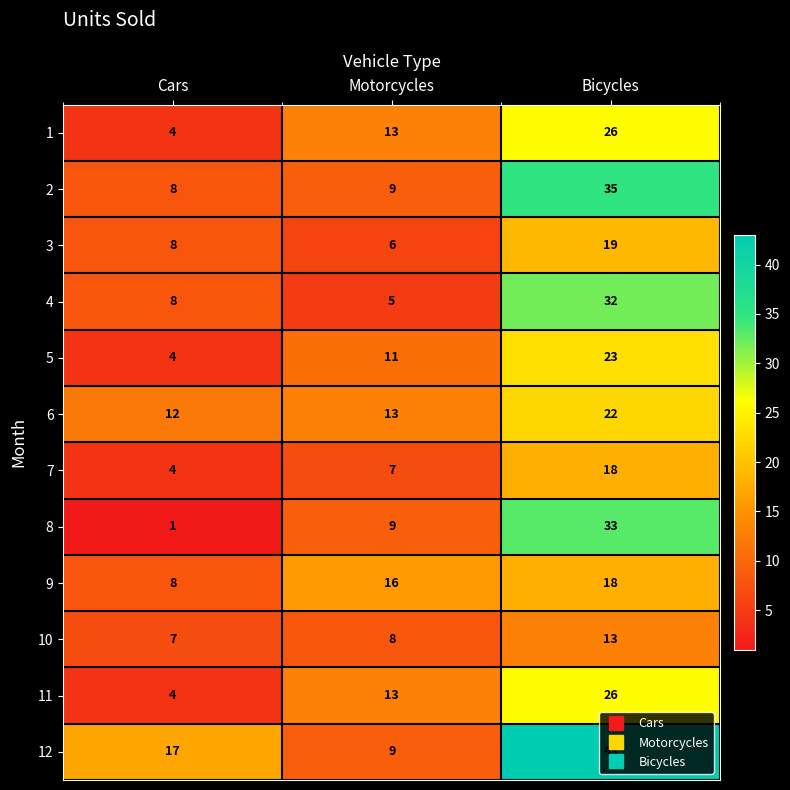

How many data points does each series have?

3